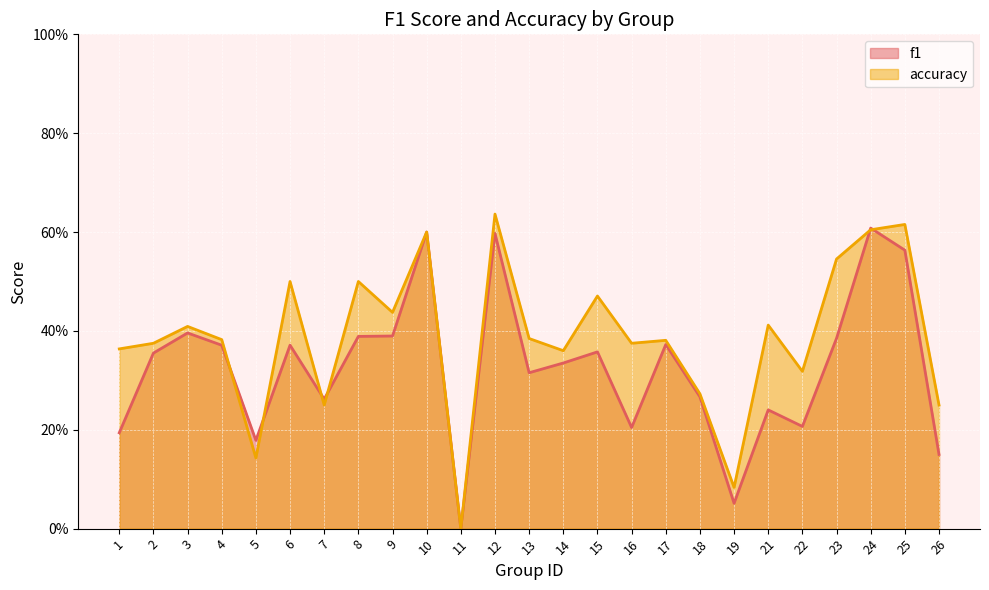

Which series changed the most between 16 and 25?

f1